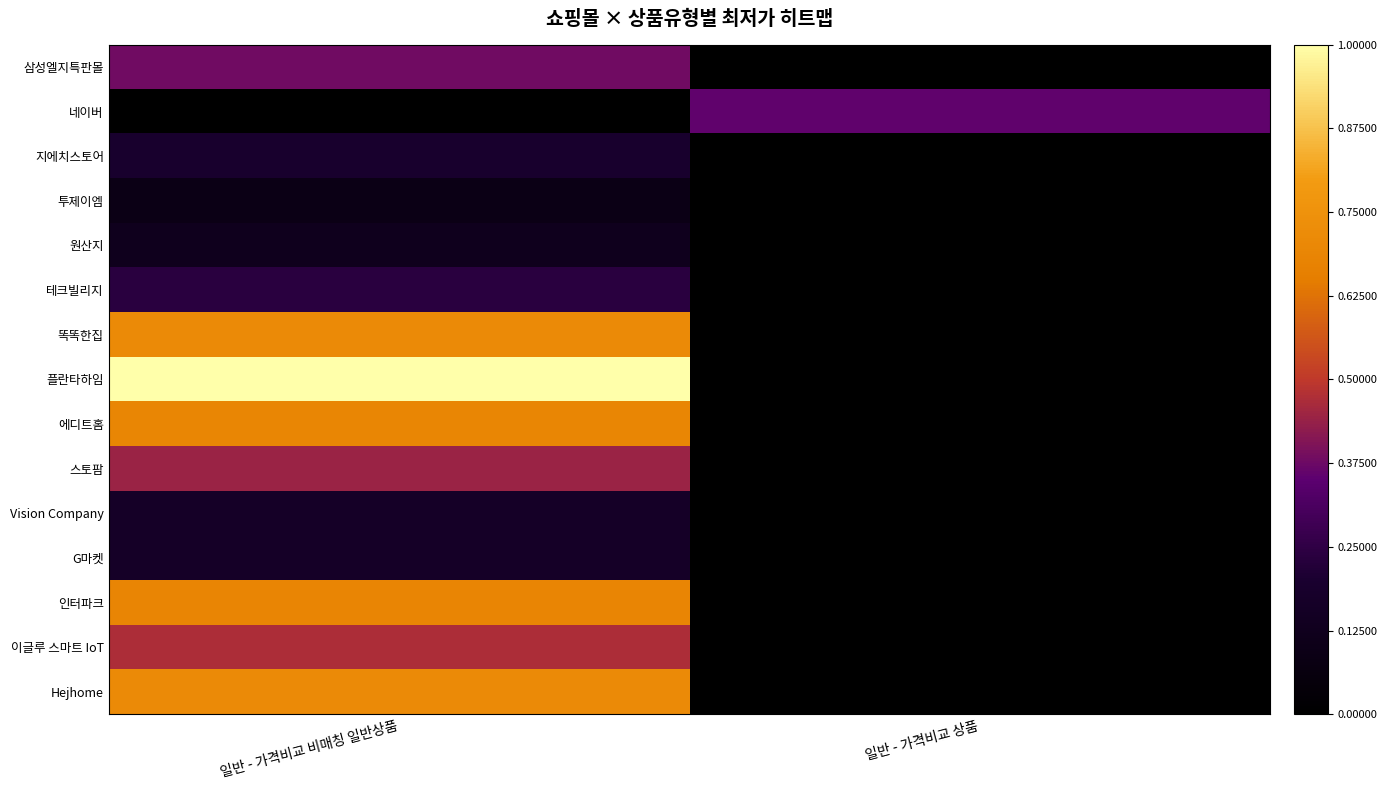

Reading right to left, what are all the values shown in this chart?

삼성엘지특판몰: 일반 - 가격비교 상품=0.0	일반 - 가격비교 비매칭 일반상품=0.4
네이버: 일반 - 가격비교 상품=0.4	일반 - 가격비교 비매칭 일반상품=0.0
지에치스토어: 일반 - 가격비교 상품=0.0	일반 - 가격비교 비매칭 일반상품=0.2
투제이엠: 일반 - 가격비교 상품=0.0	일반 - 가격비교 비매칭 일반상품=0.1
원산지: 일반 - 가격비교 상품=0.0	일반 - 가격비교 비매칭 일반상품=0.1
테크빌리지: 일반 - 가격비교 상품=0.0	일반 - 가격비교 비매칭 일반상품=0.2
똑똑한집: 일반 - 가격비교 상품=0.0	일반 - 가격비교 비매칭 일반상품=0.7
플란타하임: 일반 - 가격비교 상품=0.0	일반 - 가격비교 비매칭 일반상품=1.0
에디트홈: 일반 - 가격비교 상품=0.0	일반 - 가격비교 비매칭 일반상품=0.7
스토팜: 일반 - 가격비교 상품=0.0	일반 - 가격비교 비매칭 일반상품=0.4
Vision Company: 일반 - 가격비교 상품=0.0	일반 - 가격비교 비매칭 일반상품=0.2
G마켓: 일반 - 가격비교 상품=0.0	일반 - 가격비교 비매칭 일반상품=0.2
인터파크: 일반 - 가격비교 상품=0.0	일반 - 가격비교 비매칭 일반상품=0.7
이글루 스마트 IoT: 일반 - 가격비교 상품=0.0	일반 - 가격비교 비매칭 일반상품=0.5
Hejhome: 일반 - 가격비교 상품=0.0	일반 - 가격비교 비매칭 일반상품=0.7